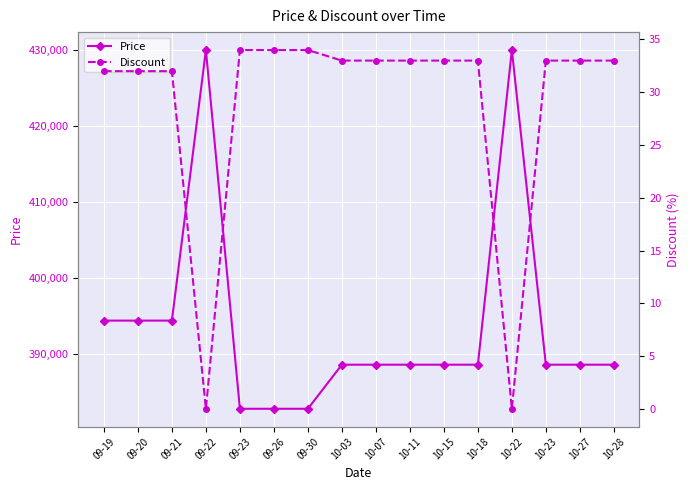

List the labels in order of Discount value, smallest first.

09-22, 10-22, 09-19, 09-20, 09-21, 10-03, 10-07, 10-11, 10-15, 10-18, 10-23, 10-27, 10-28, 09-23, 09-26, 09-30